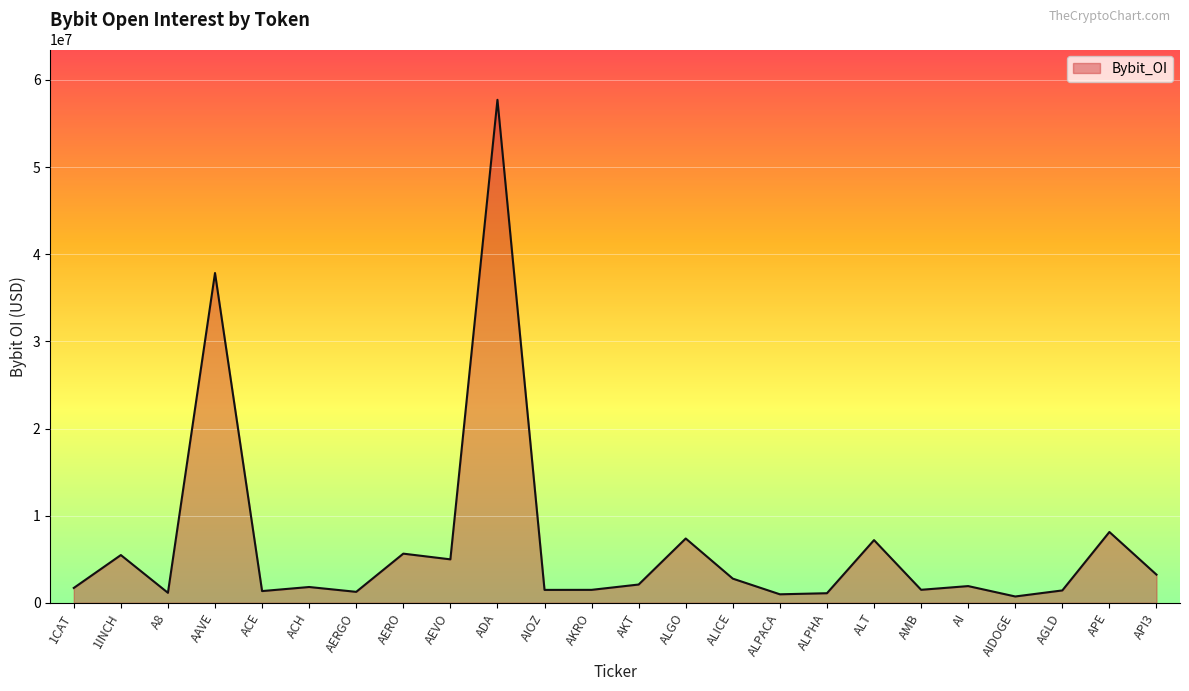

What is the greatest value displayed?

57722274